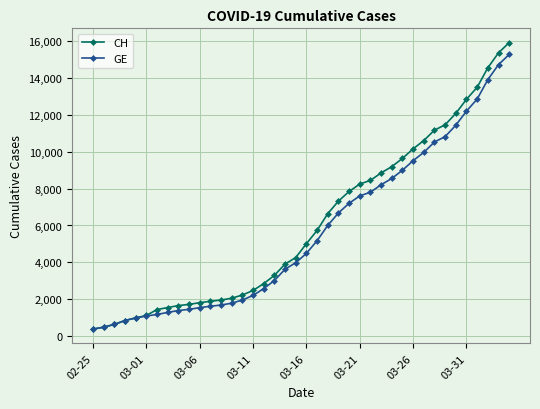

What is the value of the CH point at the 17th from the left?

2845